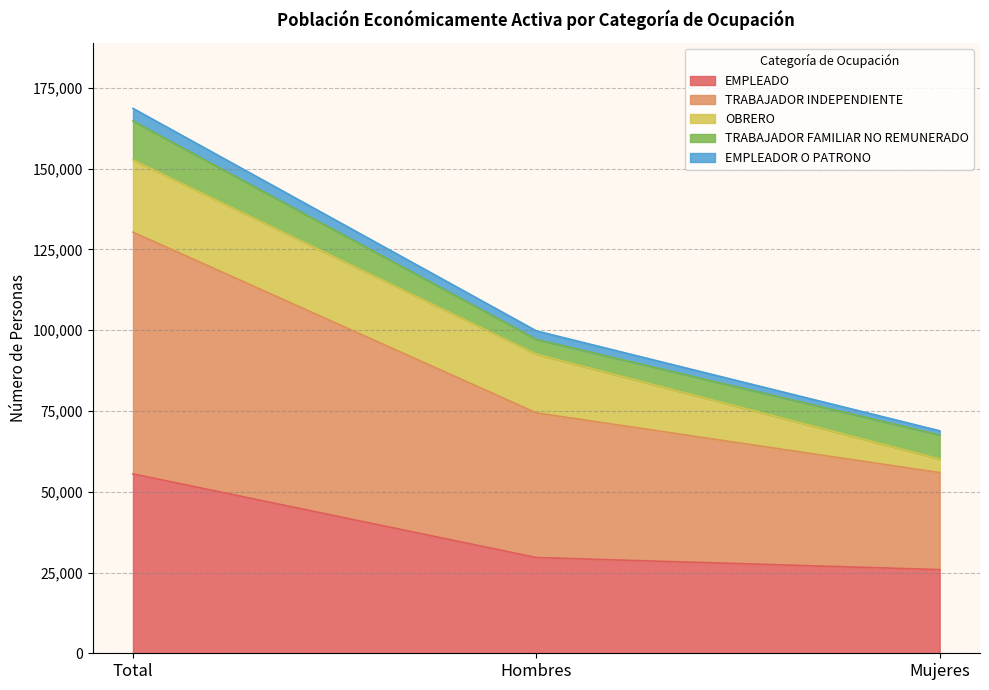

The value of EMPLEADO at Mujeres is 25894. True or false?

True